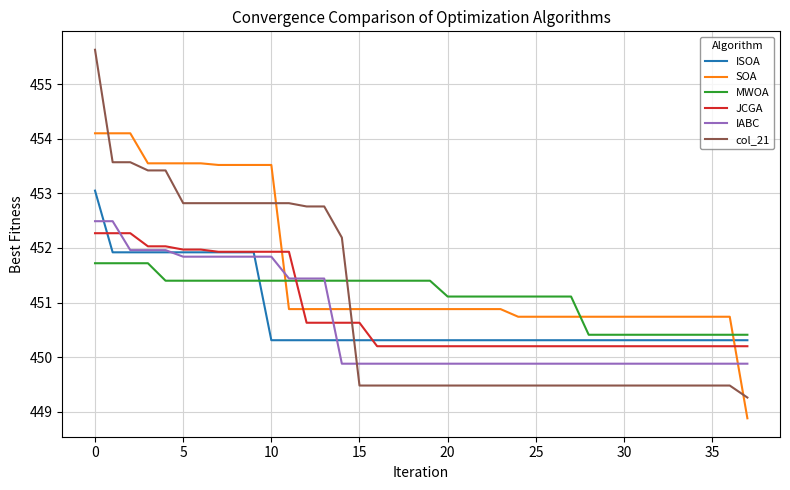

Which series has the largest total across all categories?

SOA